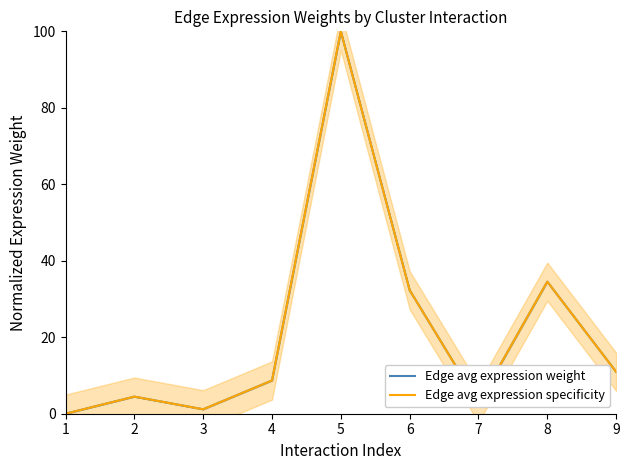

What are all the series names shown in the legend?

Edge avg expression weight, Edge avg expression specificity